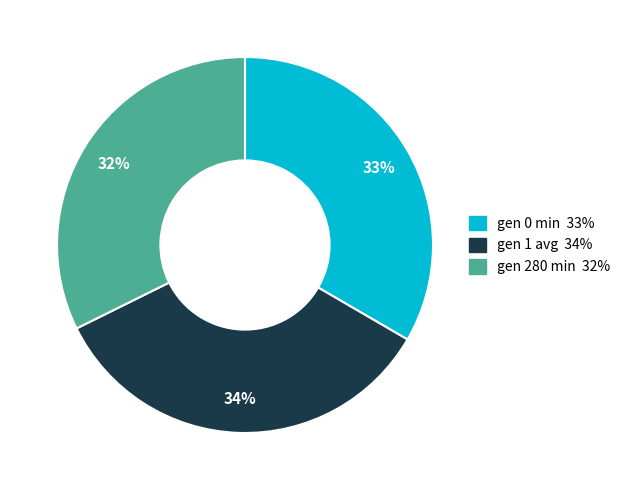

Which has a higher value, gen 280 min or gen 1 avg?

gen 1 avg